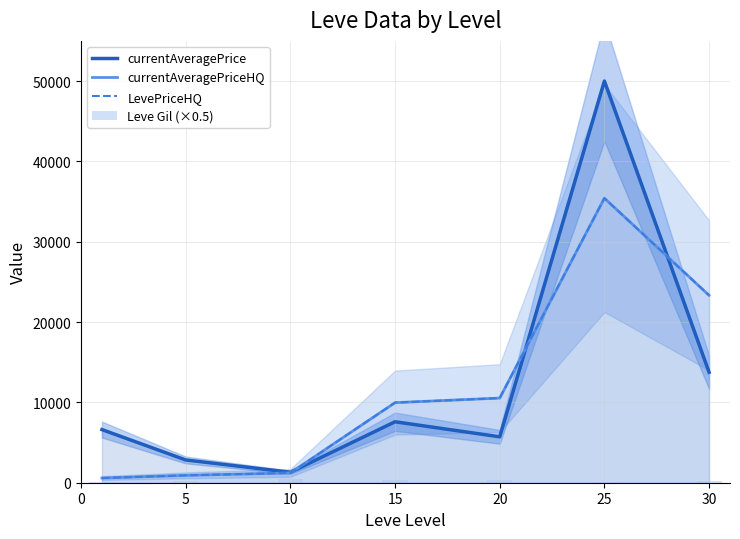

The currentAveragePrice series shows 5716.8 at 20. True or false?

True